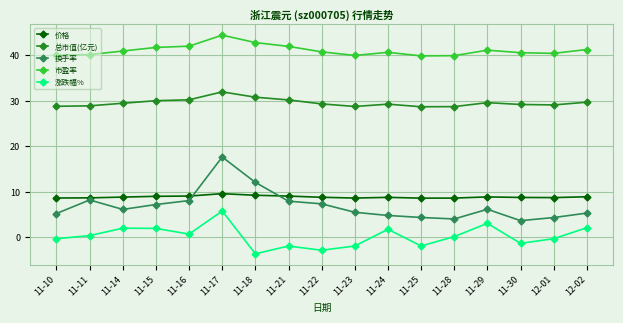

What is the difference between the second highest and minimum values in the 涨跌幅% series?

6.7